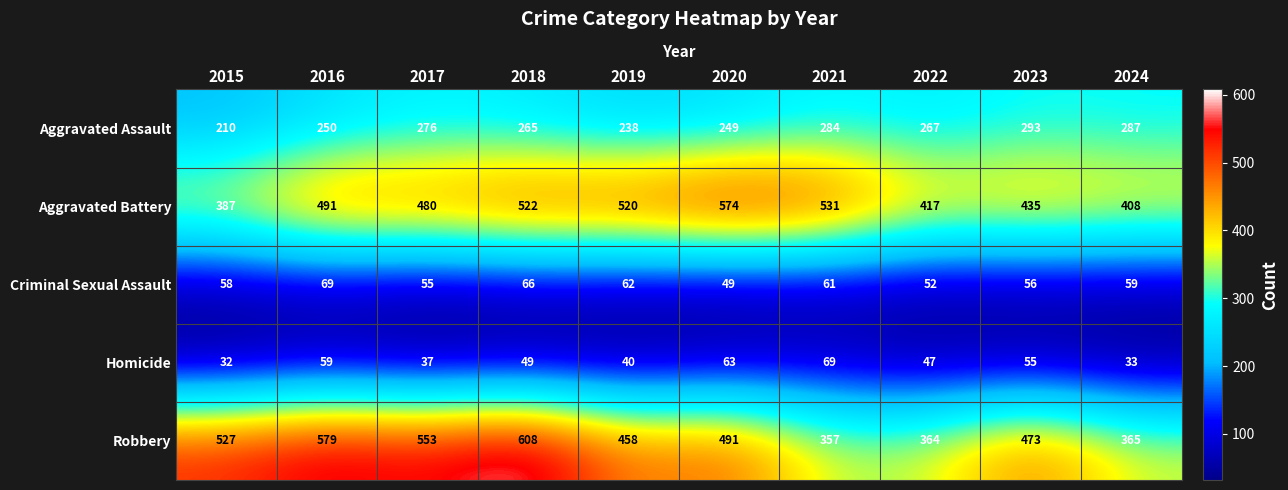

Is it true that Robbery equals 553 at 2017?

True